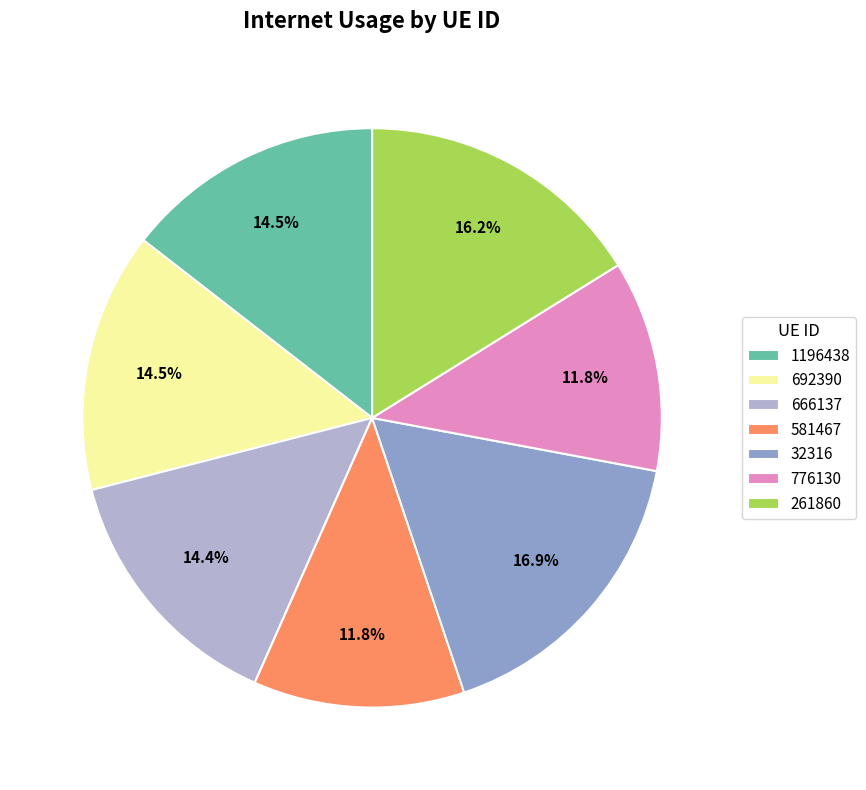

Combined, what portion of the pie is 32316 and 1196438?

31.4%